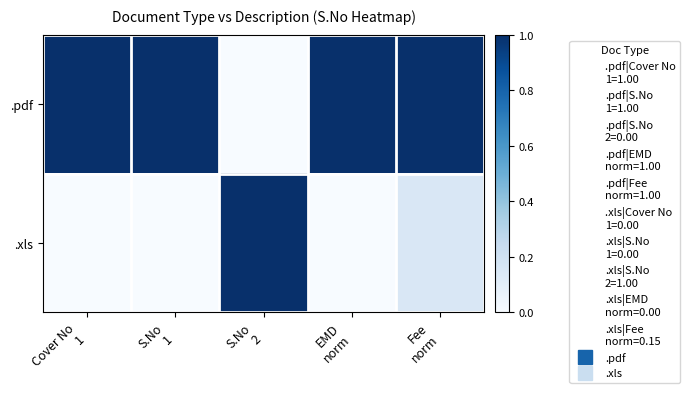

At how many categories does at least one series exceed 0?

5